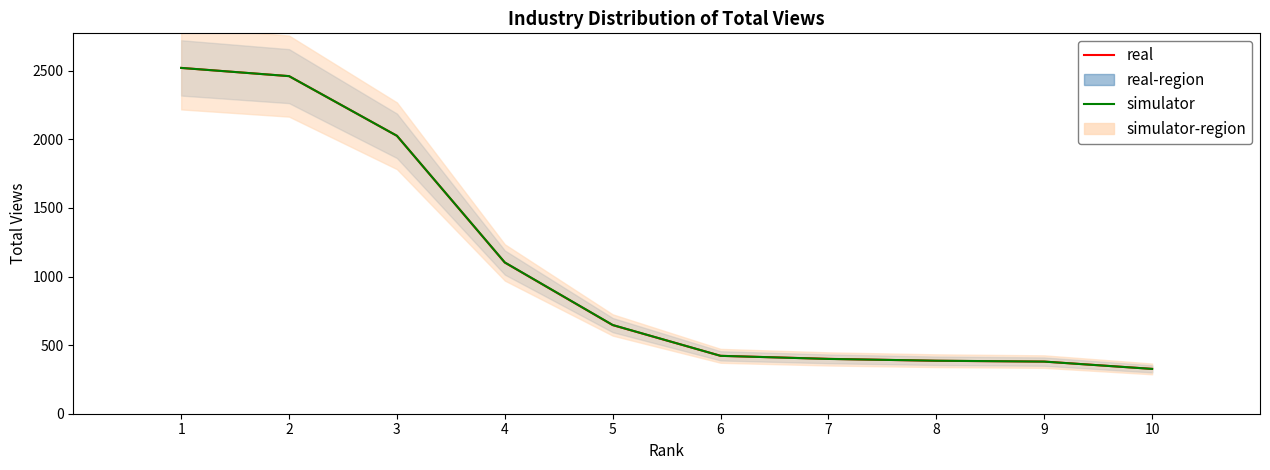

Rank the series by their average value, from lowest to highest.

real, simulator